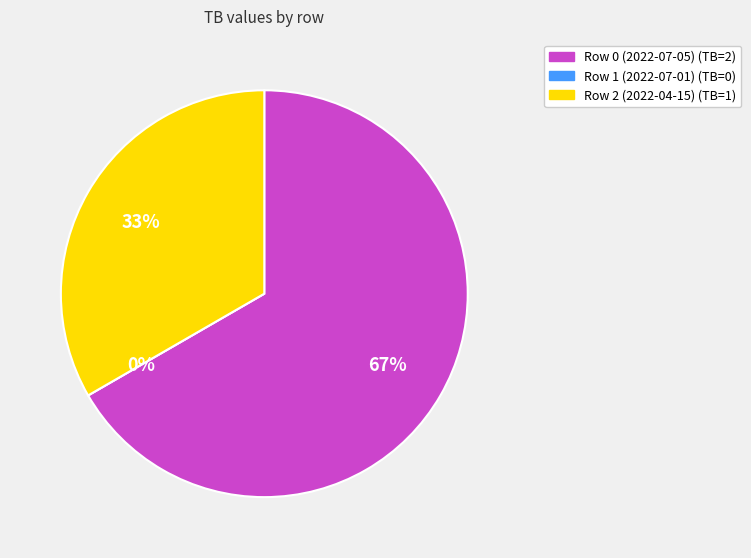

Is it true that Row 1 (2022-07-01) is 1% of the pie?

False